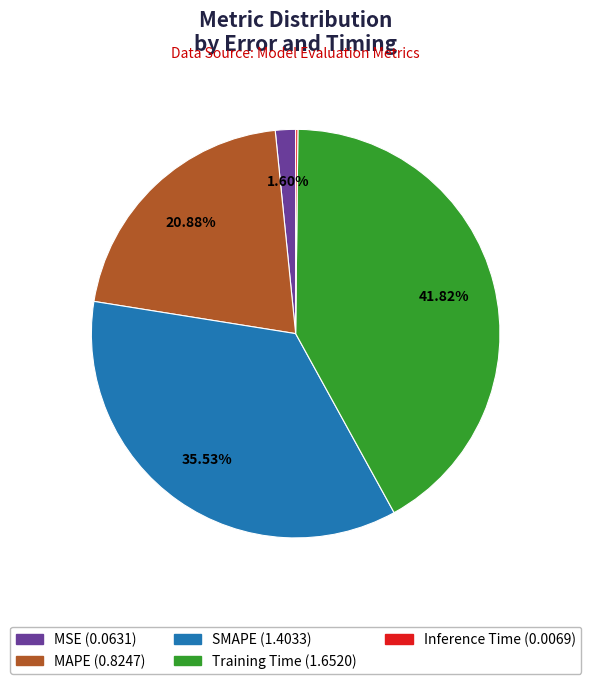

To the nearest percent, what is the average slice percentage?

20%